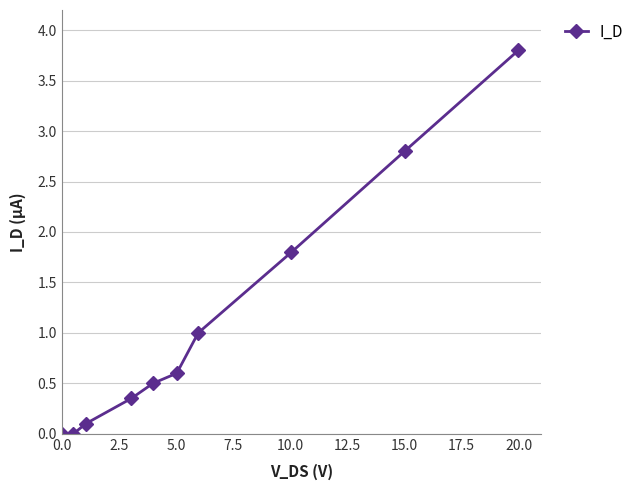

How many lines are shown in the chart?

1